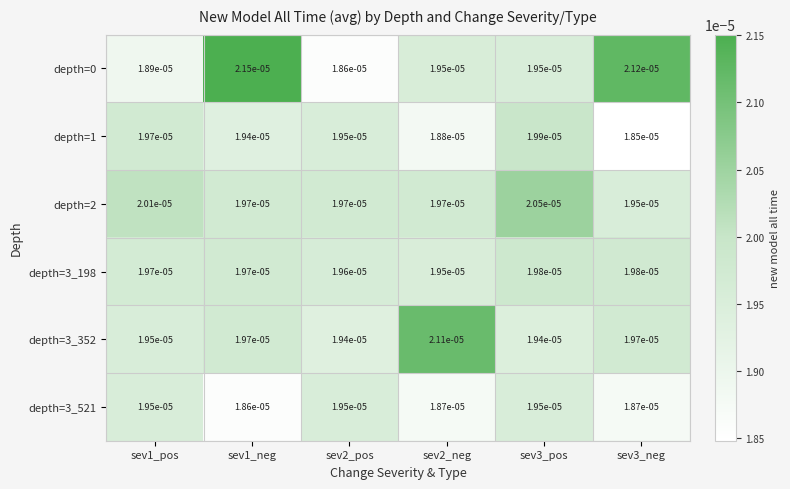

Is the value of depth=0 at sev1_pos greater than the value of depth=2 at sev3_neg?

No